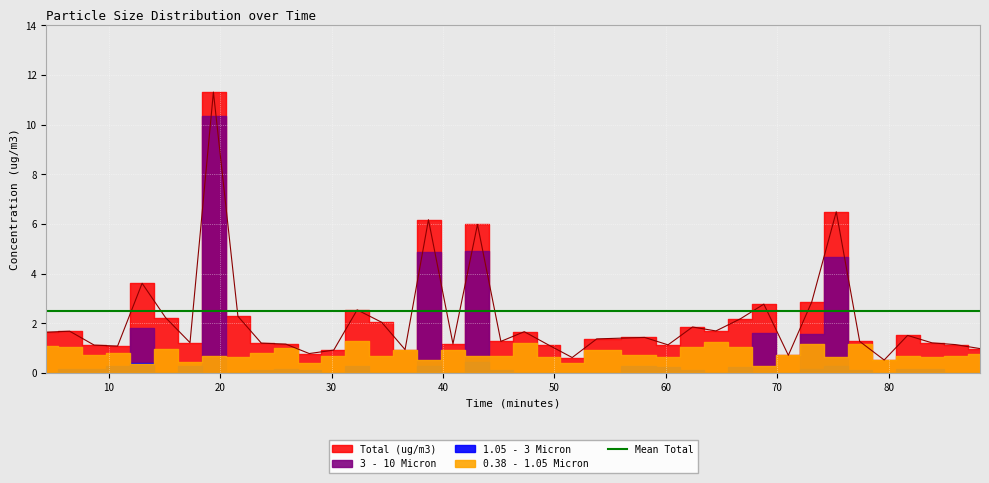

Which series has the largest range (max minus min)?

Total (ug/m3)